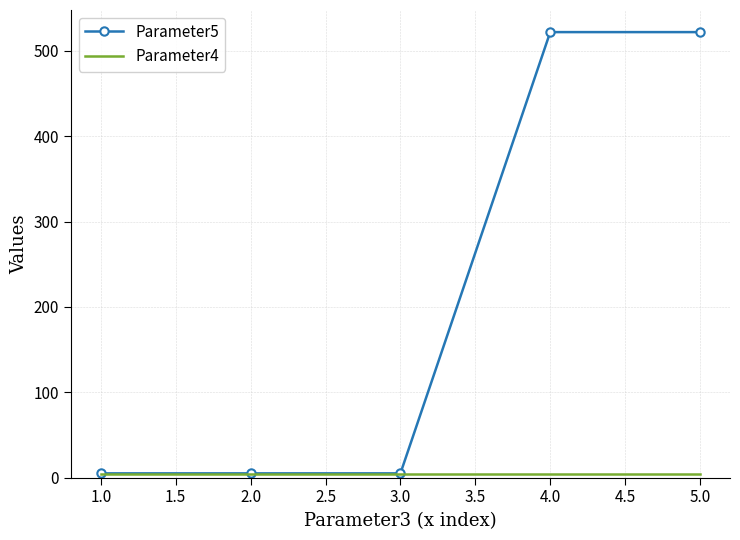

Which series has the largest total across all categories?

Parameter5